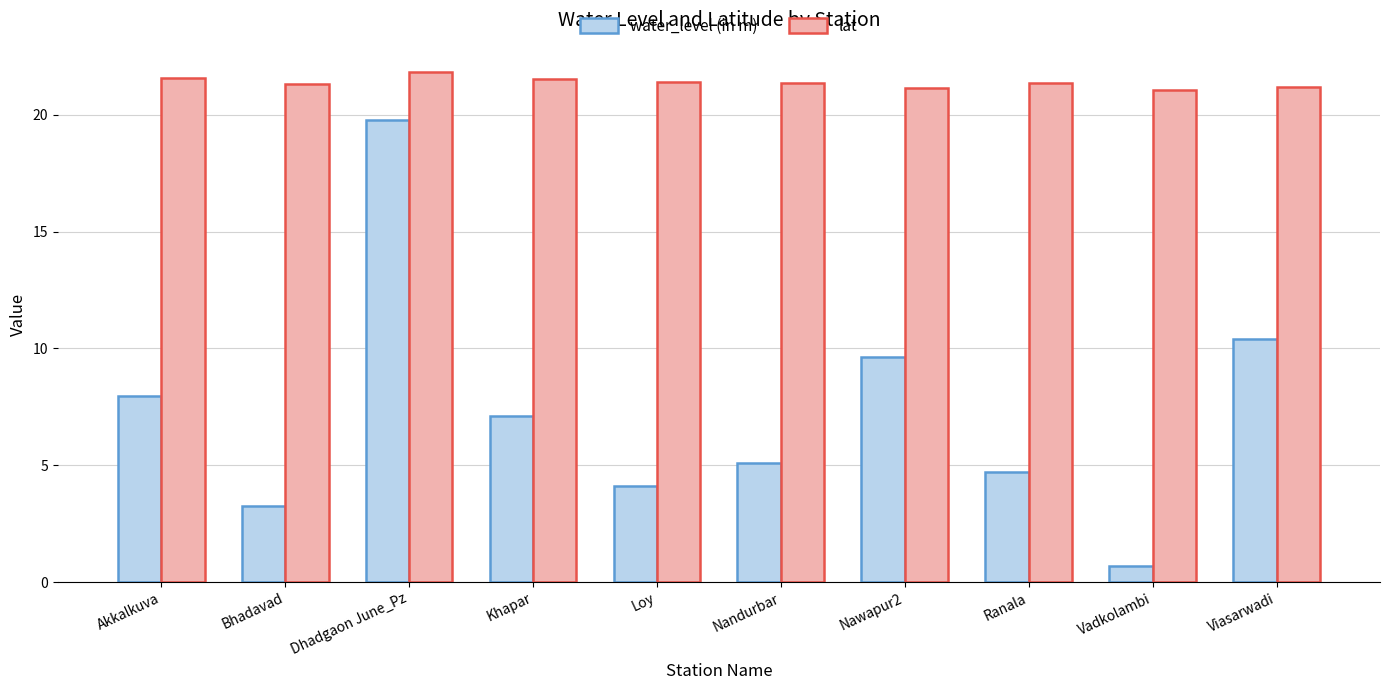

At which category does the chart reach its peak across all series?

Dhadgaon June_Pz